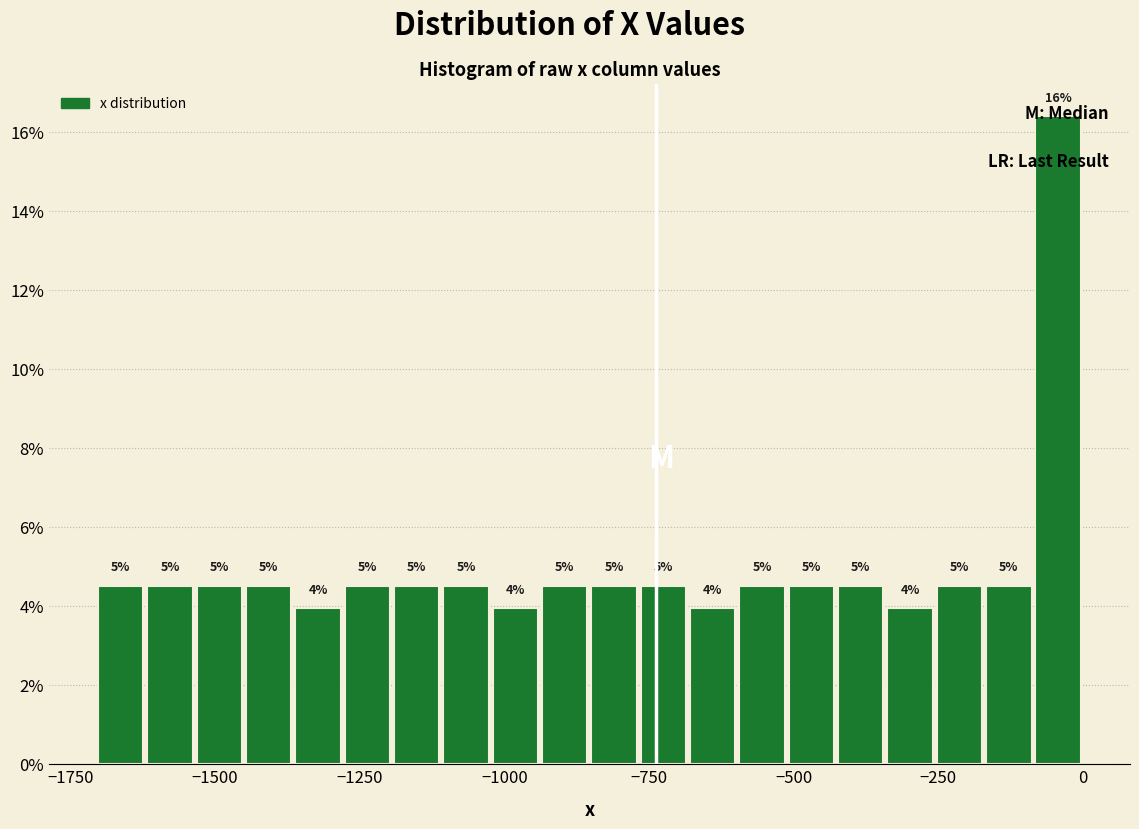

Read against the x-axis, roughly where is the centre of the tallest bar?

-50